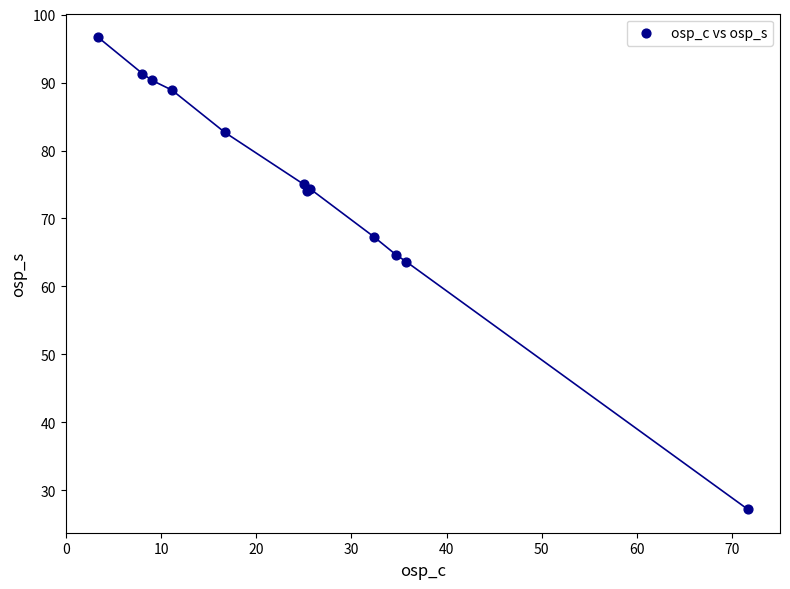

What Y value in the scatter plot is closest to 61?

63.6